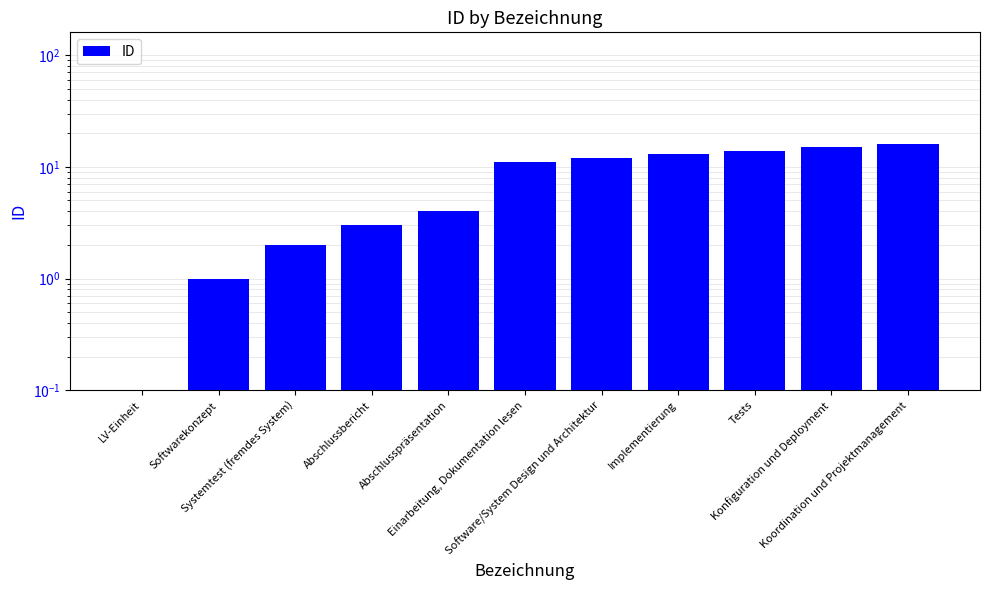

List the labels in order of value, smallest first.

LV-Einheit, Softwarekonzept, Systemtest (fremdes System), Abschlussbericht, Abschlusspräsentation, Einarbeitung, Dokumentation lesen, Software/System Design und Architektur, Implementierung, Tests, Konfiguration und Deployment, Koordination und Projektmanagement